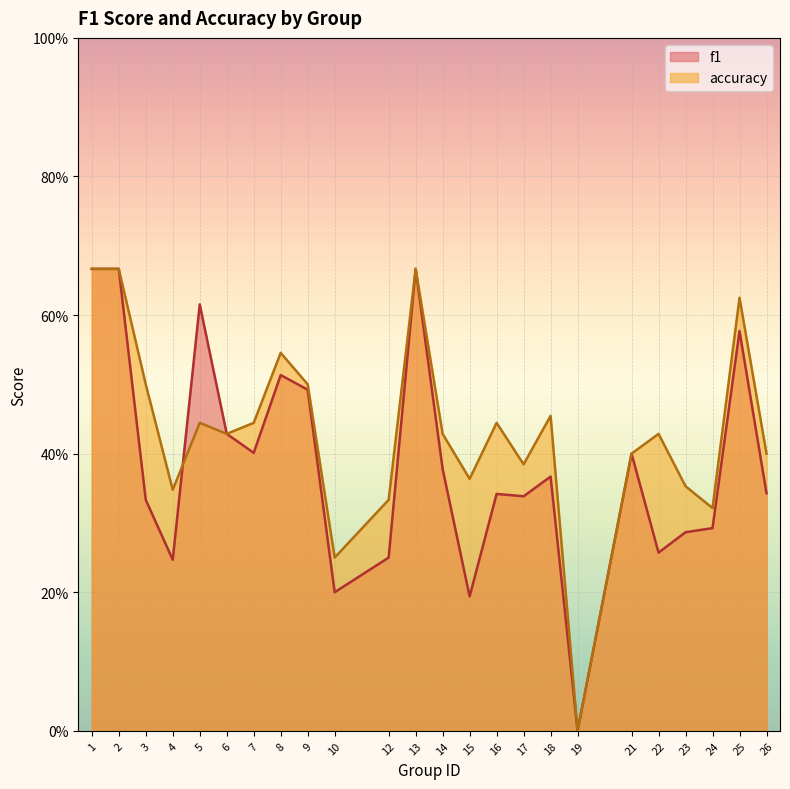

What is the value of the f1 point at the 24th from the left?

0.3